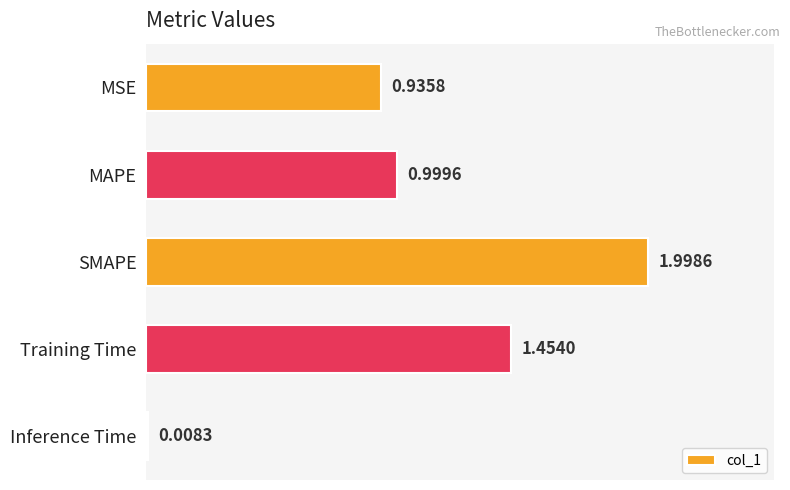

List the labels in order of value, smallest first.

Inference Time, MSE, MAPE, Training Time, SMAPE